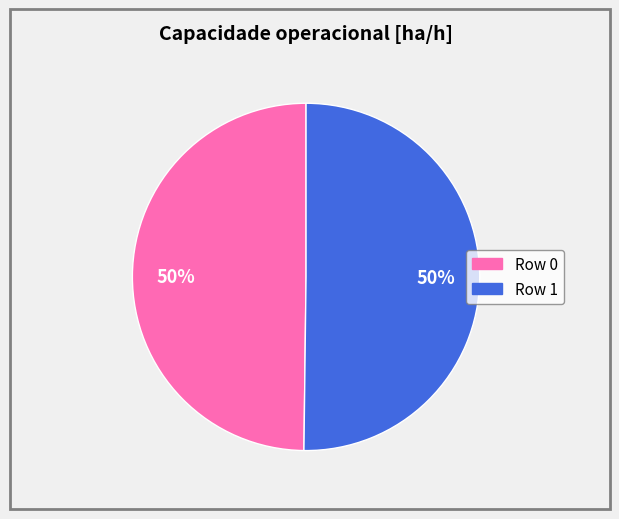

To the nearest percent, what is the combined percentage of Row 0 and Row 1?

100%